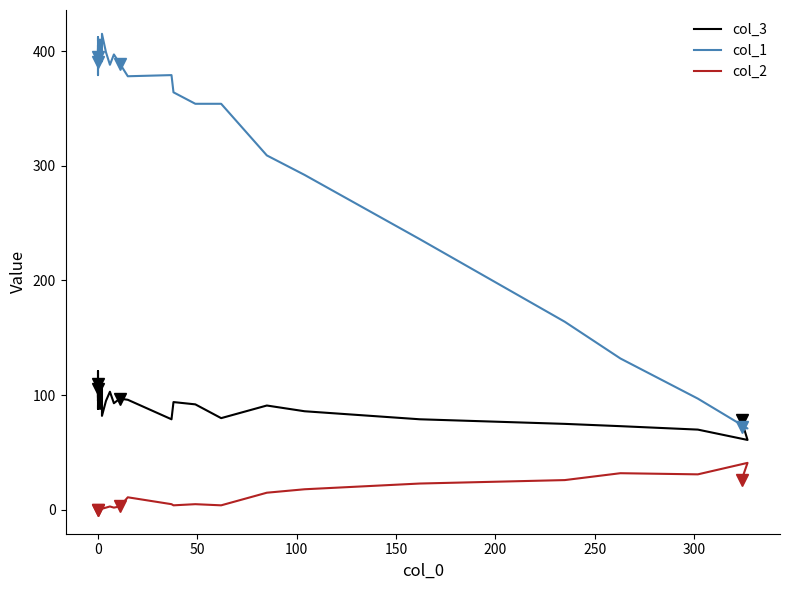

At how many categories does at least one series exceed 119?

37